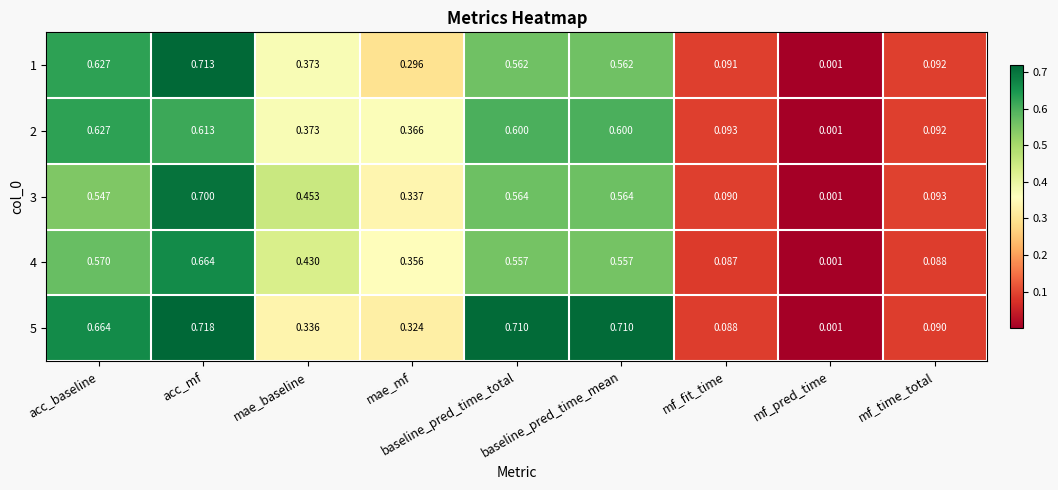

Which series has the largest total across all categories?

5